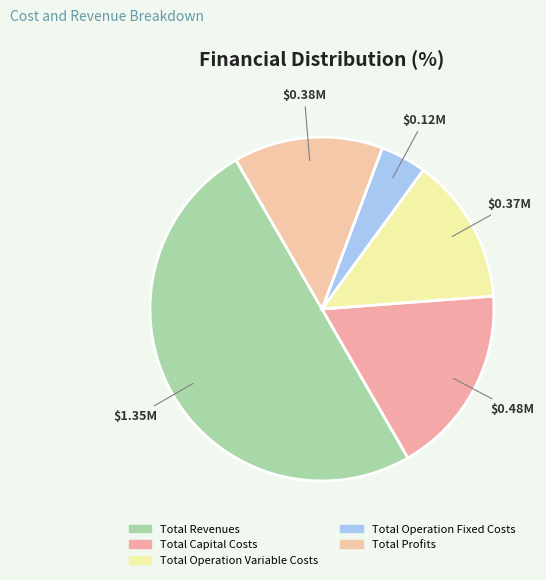

Is there any slice that represents more than half of the pie?

No